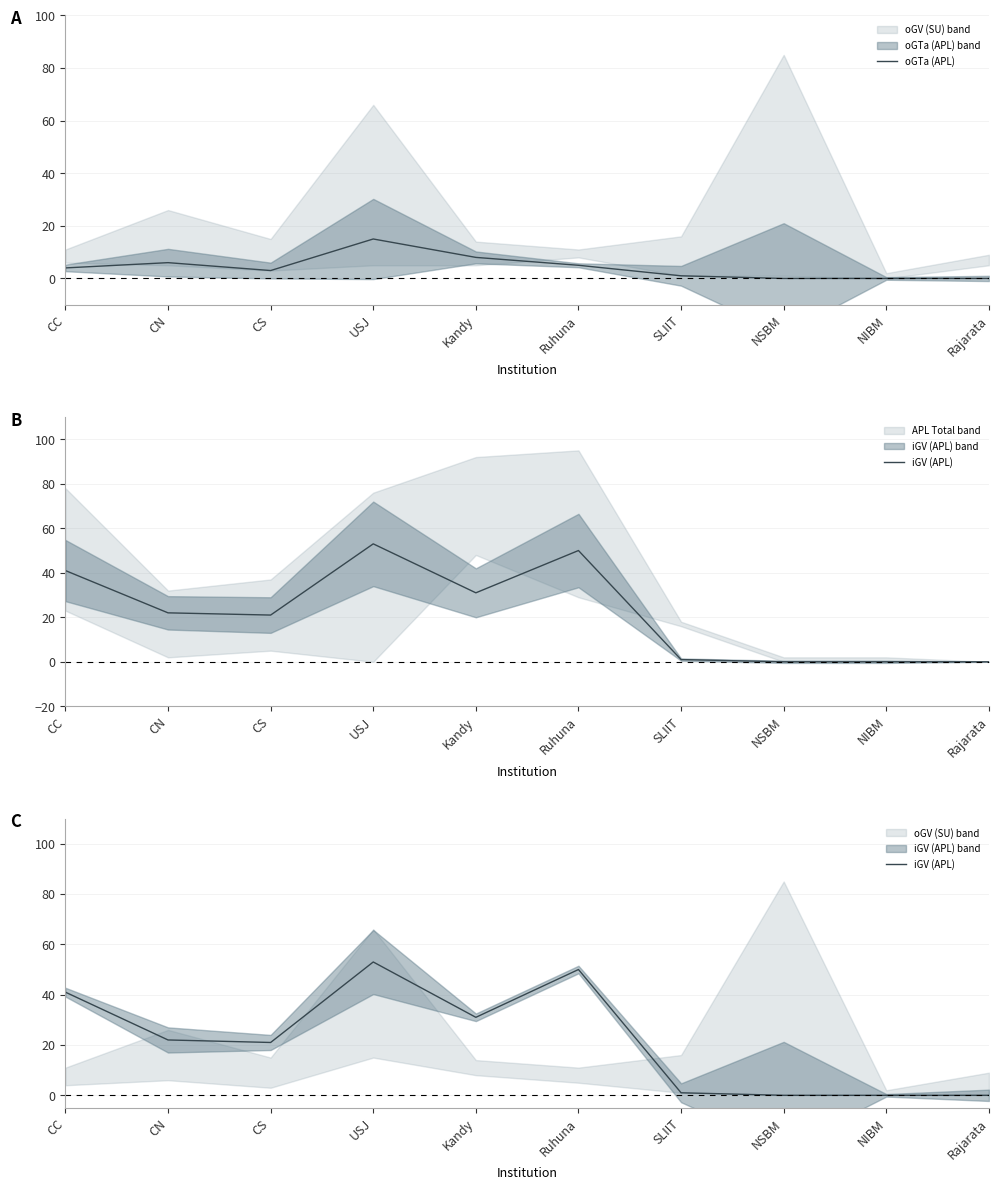

At which category does oGTa (APL) reach its first local valley?

CS